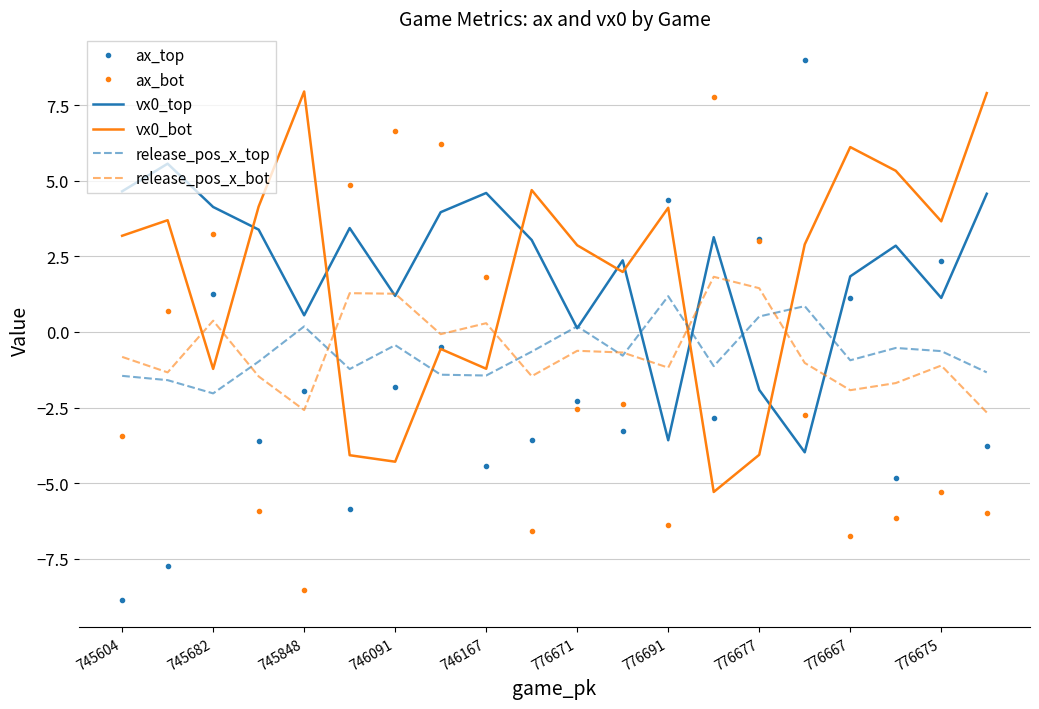

True or false: ax_top and vx0_top cross at least once.

True